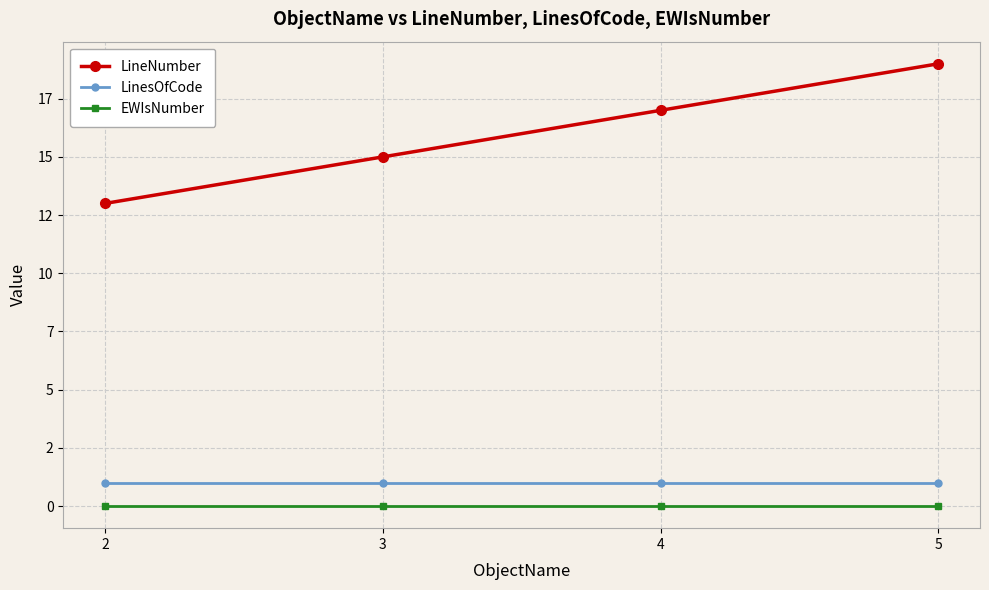

What is the difference between the highest and lowest values at 3?

15